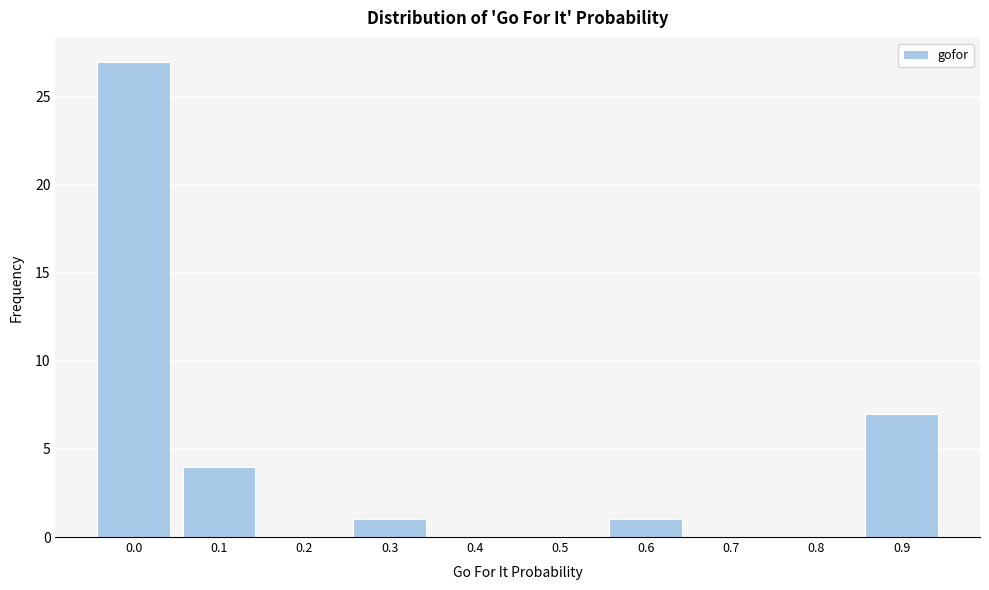

Reading right to left, transcribe all the data shown in this chart.

0.9=7	0.8=0	0.7=0	0.6=1	0.5=0	0.4=0	0.3=1	0.2=0	0.1=4	0.0=27